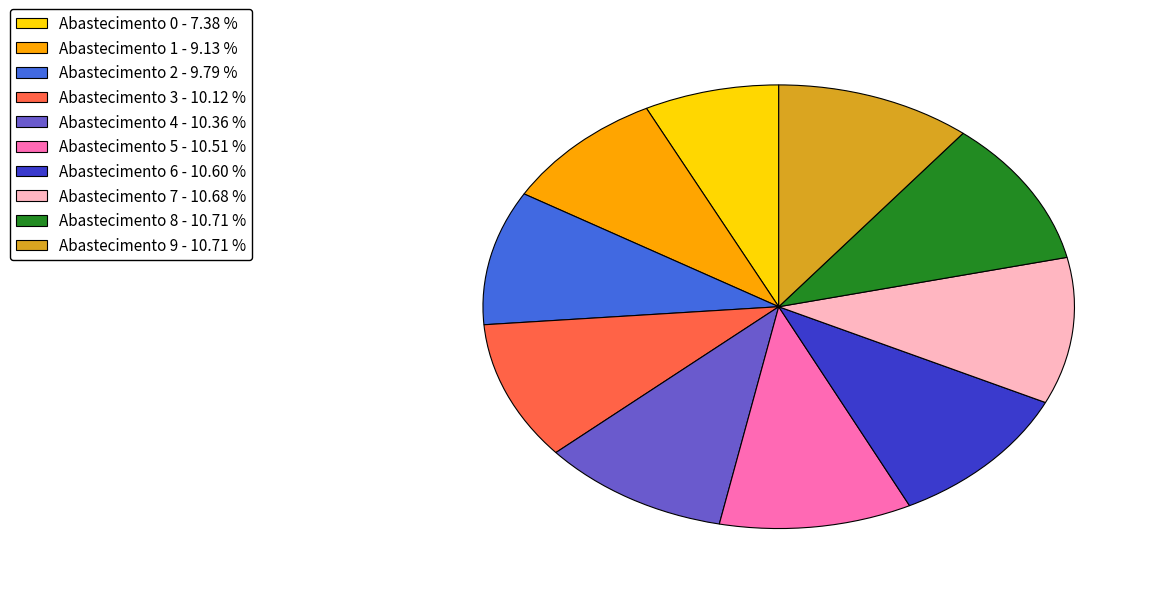

Do Abastecimento 6 - 10.60 % and Abastecimento 0 - 7.38 % together represent more than half of the pie?

No